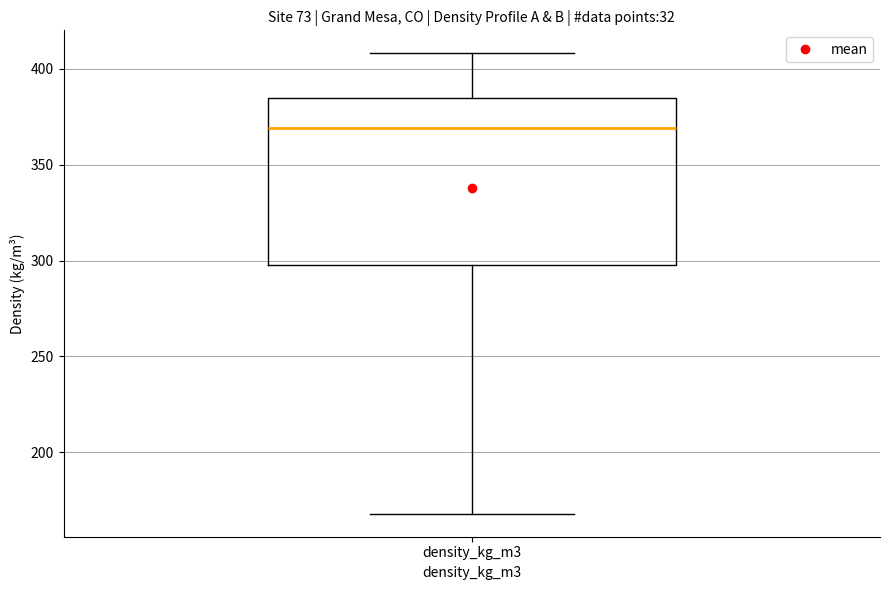

Where does the lower whisker of the box for density_kg_m3 end on the y-axis? The values are not printed on the chart, so give them approximately, as read against the axis.

170